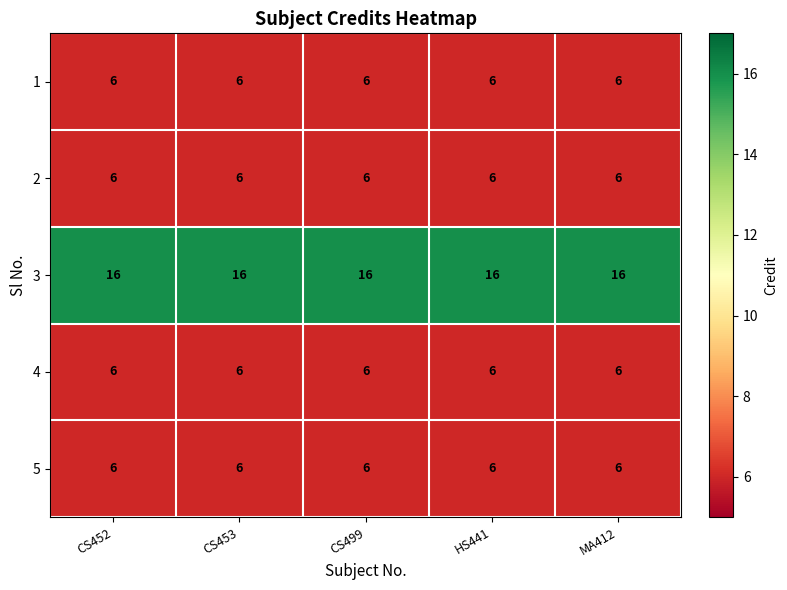

The 1 series shows 6 at MA412. True or false?

True